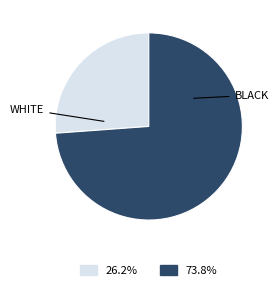

Rank the categories by value from lowest to highest.

WHITE, BLACK